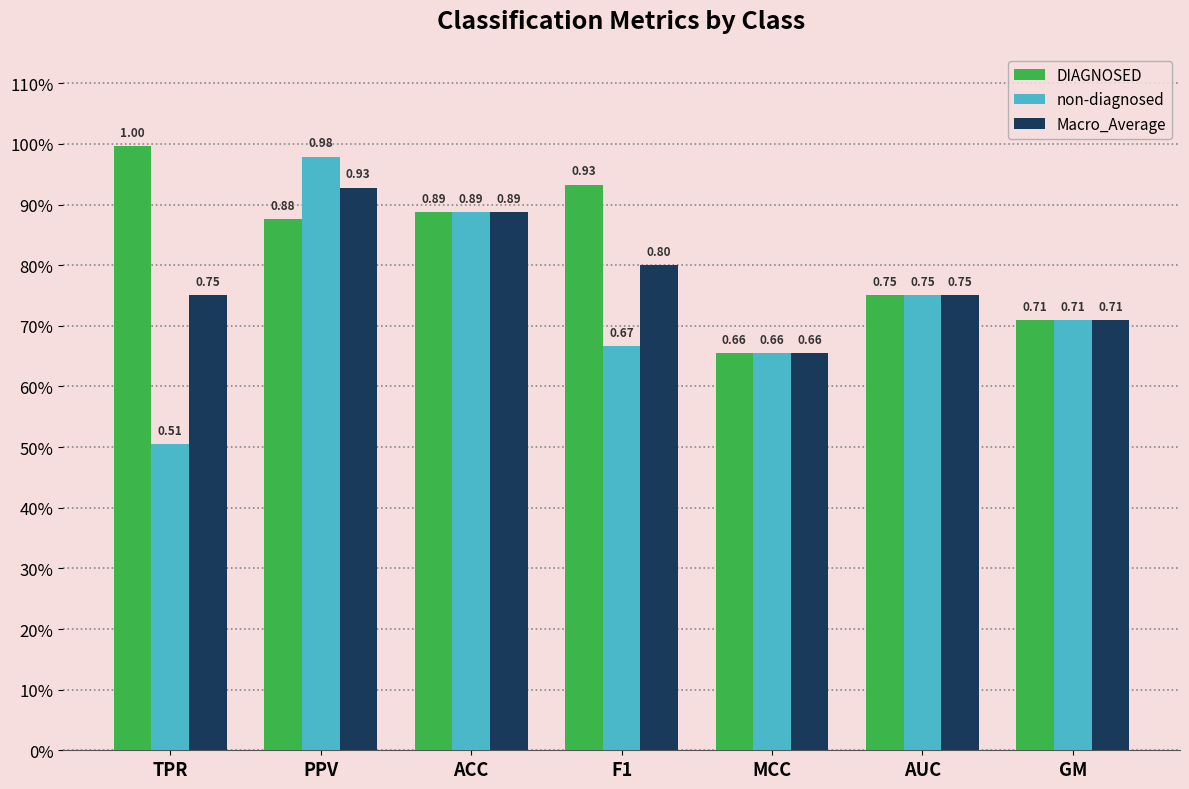

At which label does Macro_Average reach its peak?

PPV